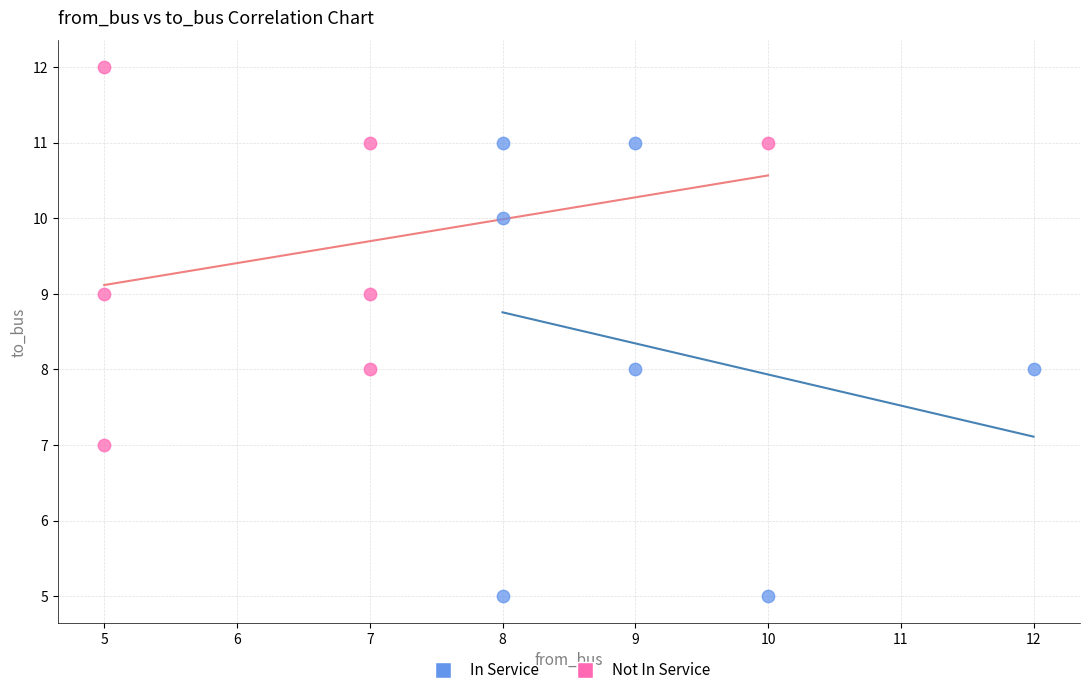

Which series reaches the minimum Y coordinate?

In Service